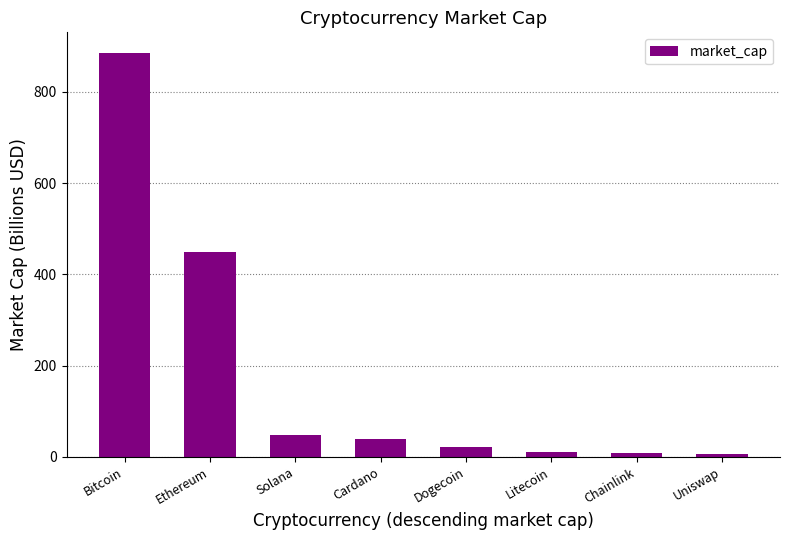

At which label is the value closest to 446?

Ethereum